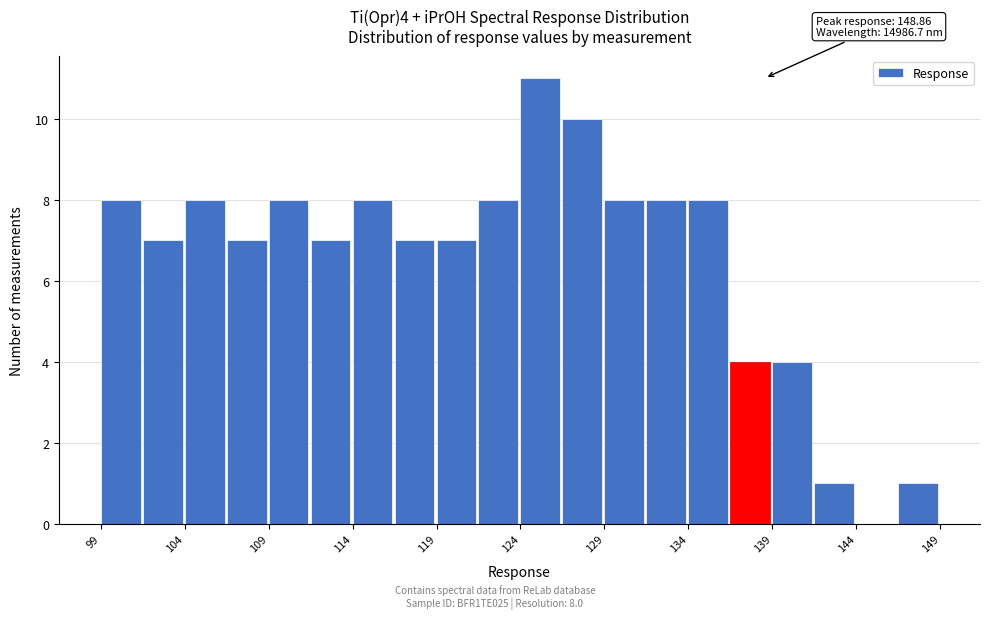

Which range on the x-axis has the tallest bar?

124.0 to 126.5